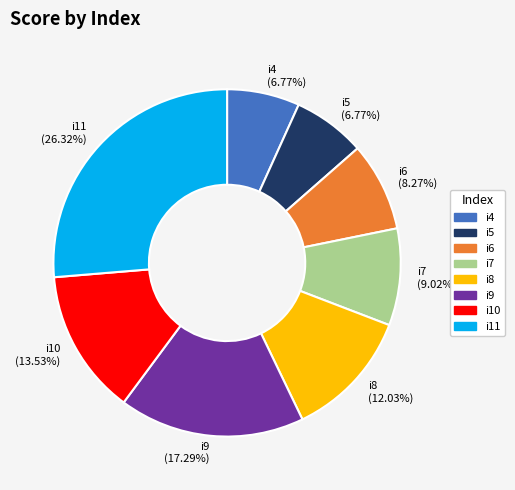

Do i7 and i9 together represent more than half of the pie?

No